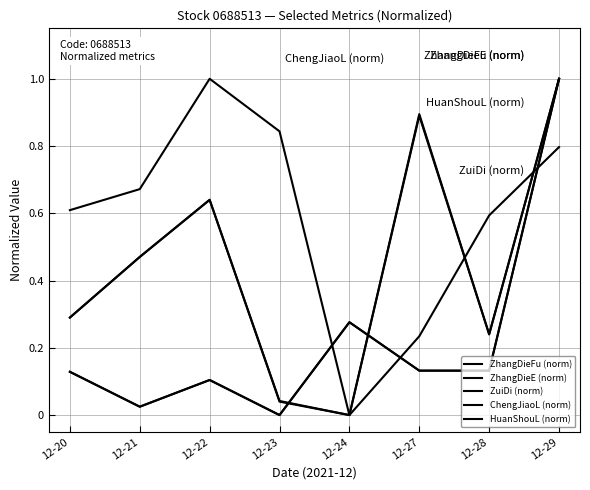

True or false: ZhangDieFu (norm) has more than 1 interior local peaks.

True